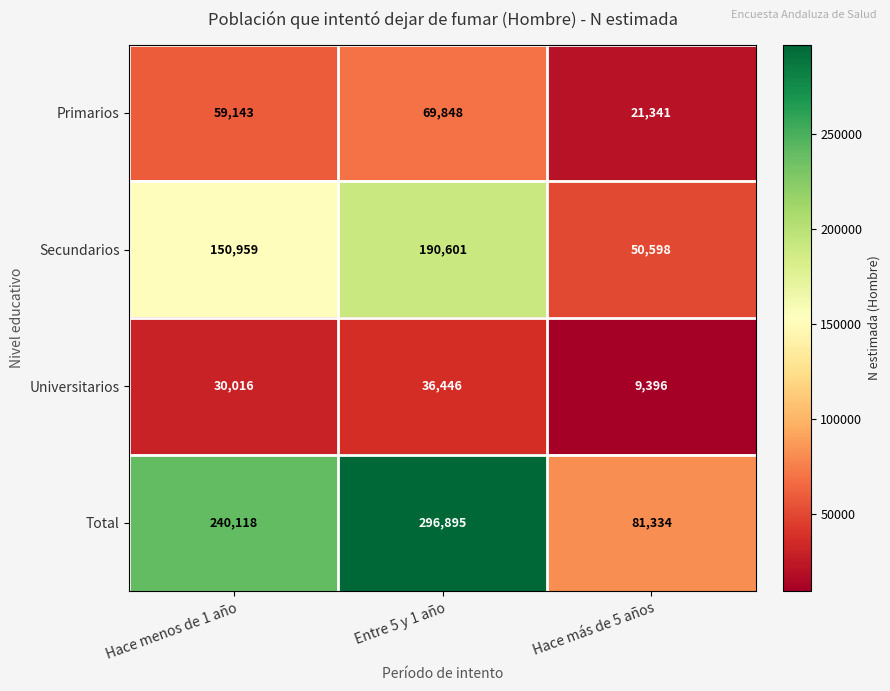

How many data points in Primarios are less than 59143?

1